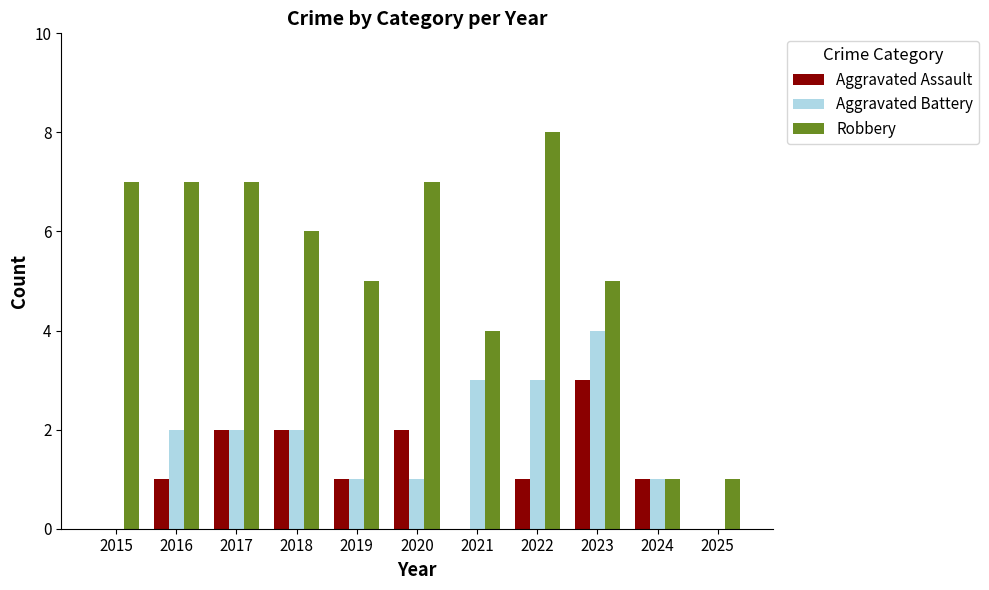

Which series changed the most between 2022 and 2023?

Robbery